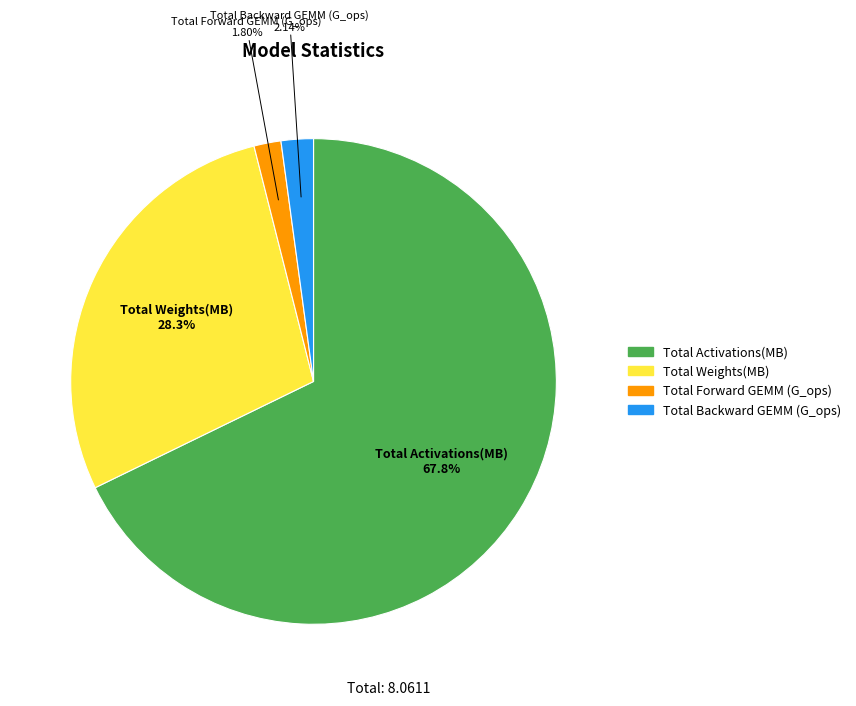

To the nearest percent, what is the combined percentage of Total Forward GEMM (G_ops) and Total Activations(MB)?

70%